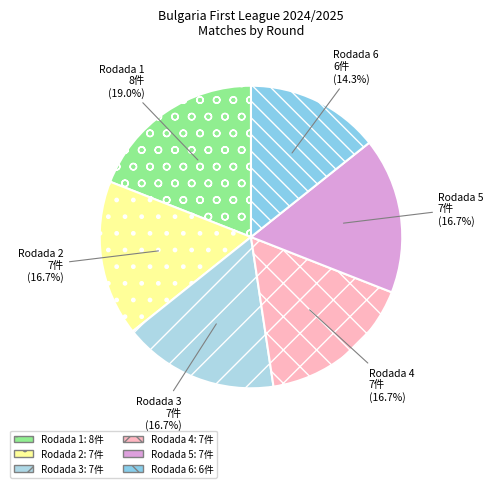

What is the smallest slice in the pie chart?

Rodada 6